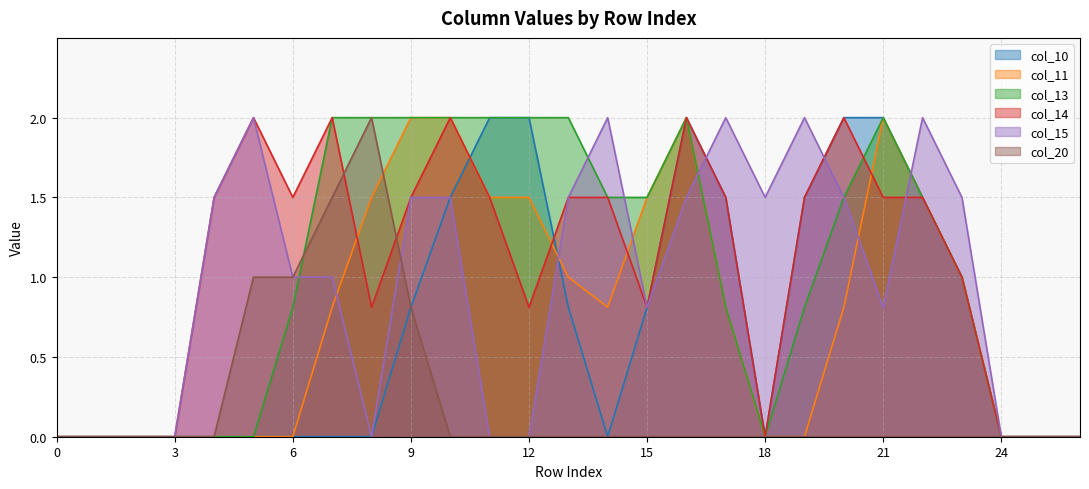

How many lines are shown in the chart?

6